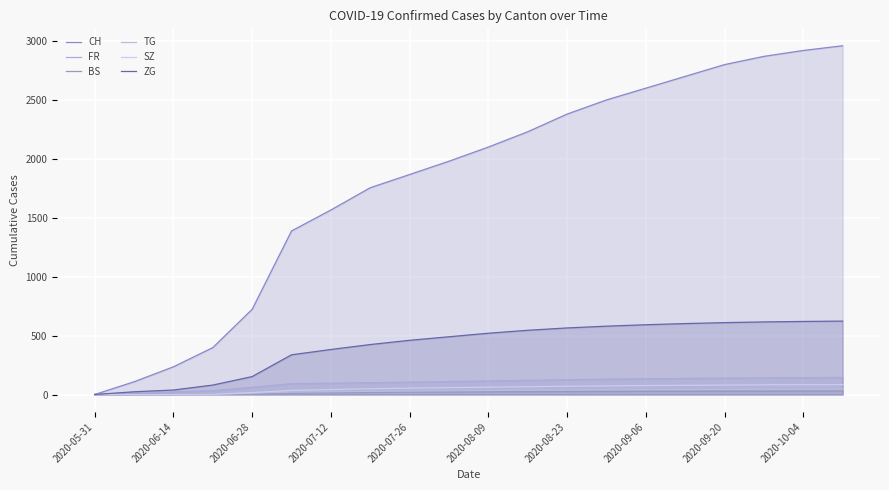

How many values in FR are above zero?

19